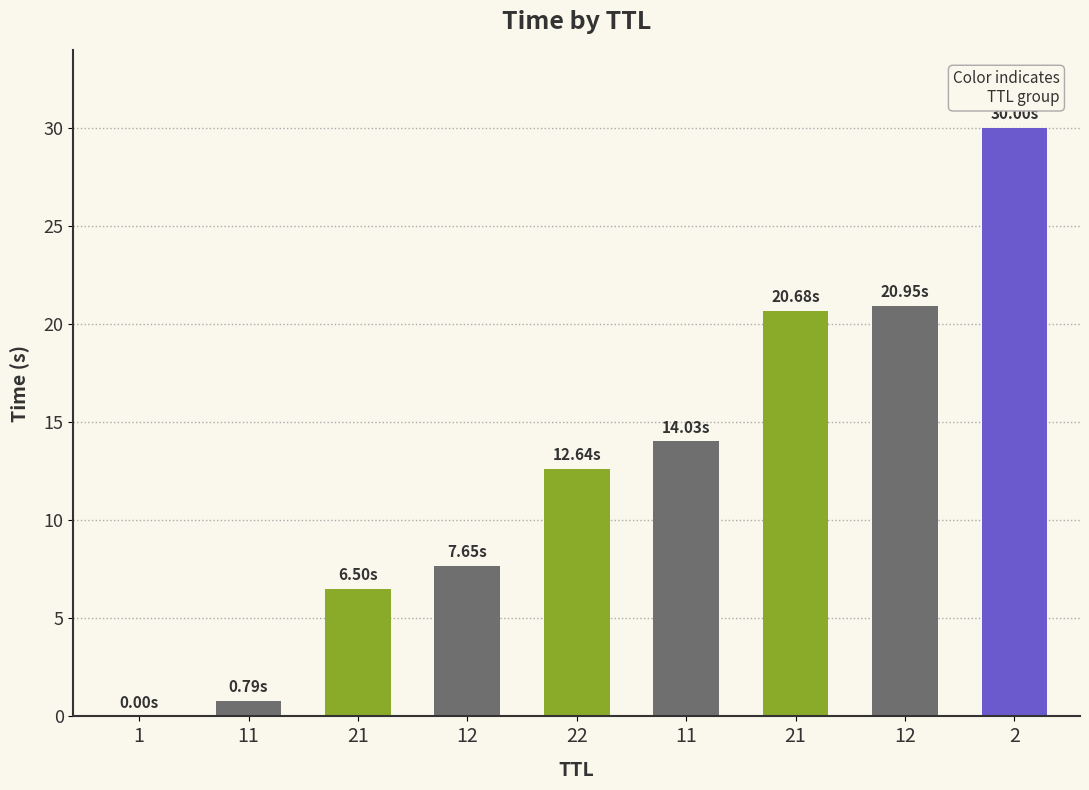

What is the label of the 4th bar from the right?

11